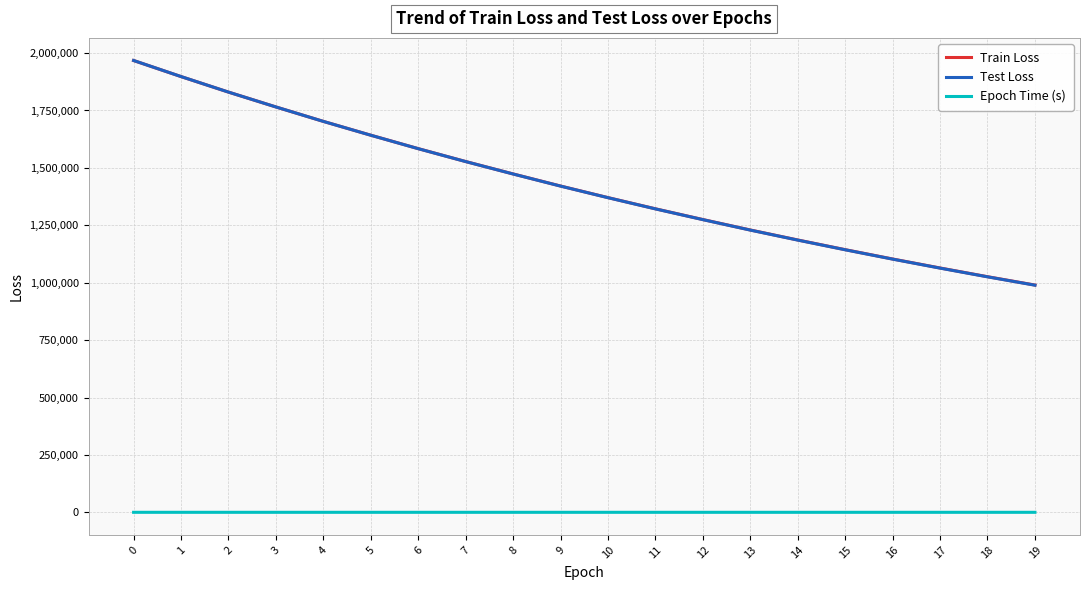

True or false: Test Loss and Epoch Time (s) intersect in this chart.

False